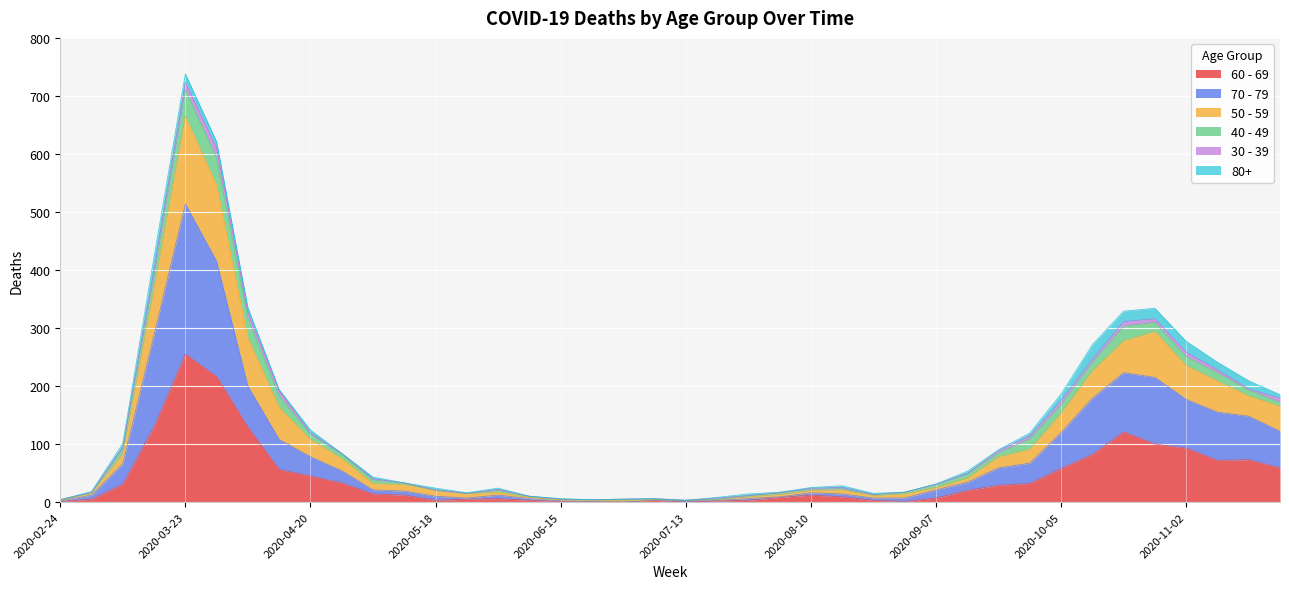

What is the label of the 11th point from the left?

2020-05-04